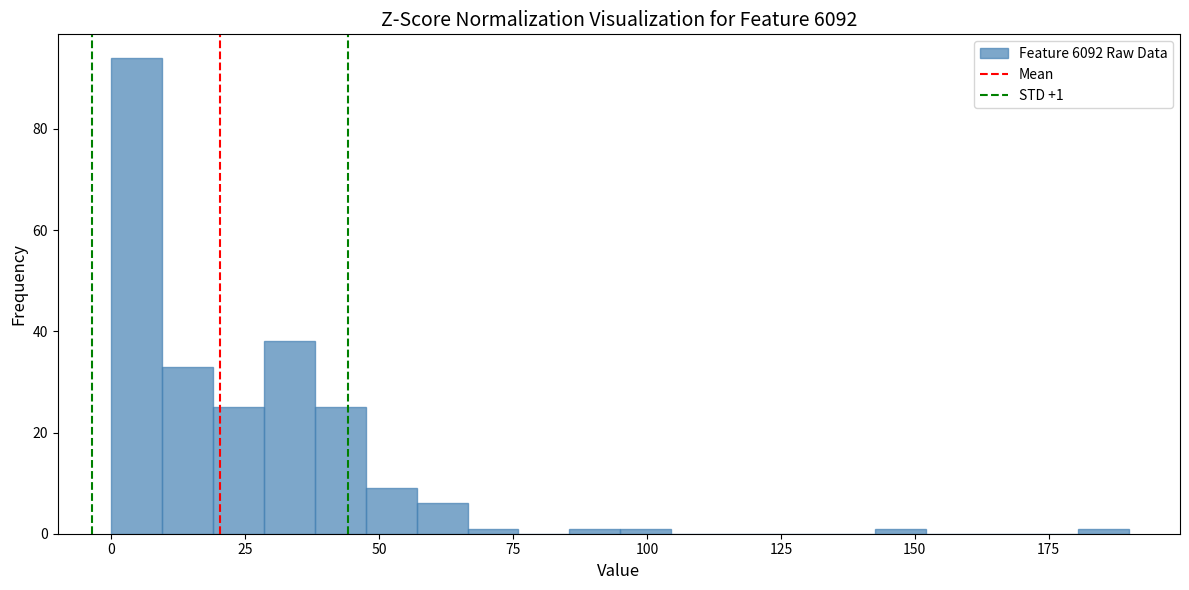

Read against the x-axis, roughly where is the centre of the tallest bar?

5